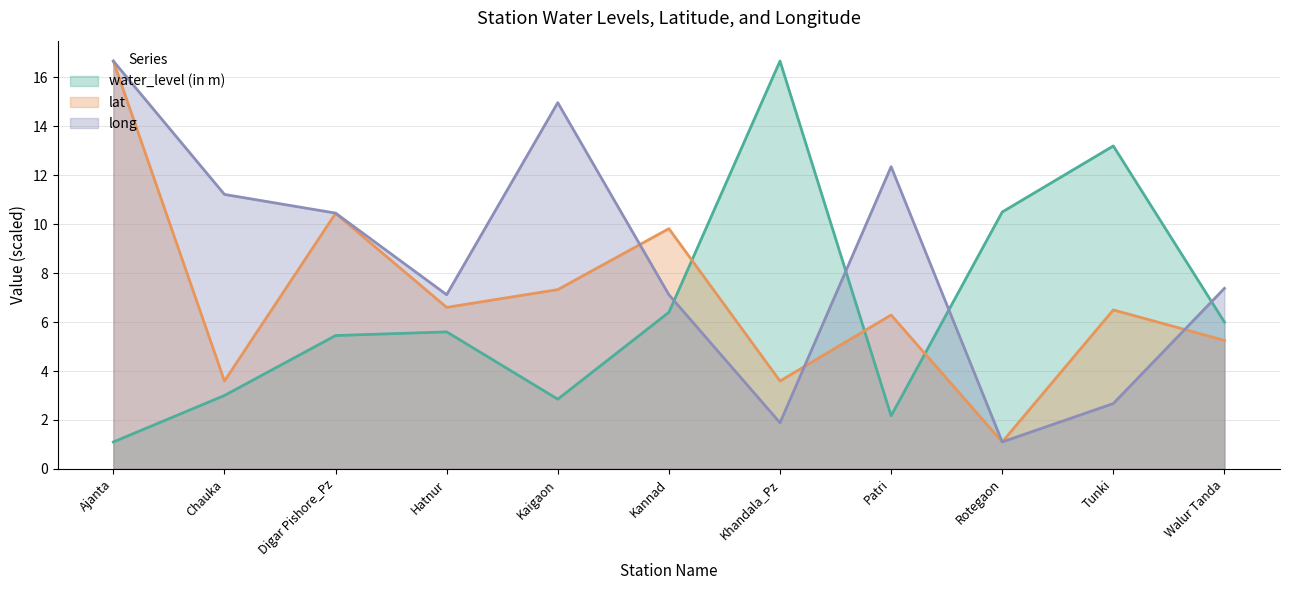

What is the label of the 10th point from the right?

Chauka